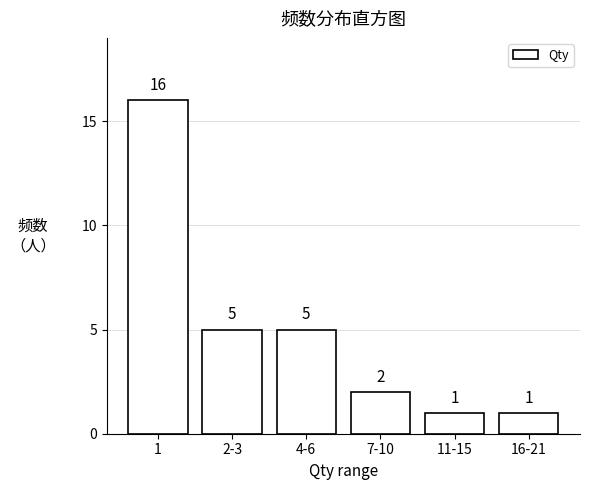

Reading left to right, transcribe all the data shown in this chart.

1=16	2-3=5	4-6=5	7-10=2	11-15=1	16-21=1